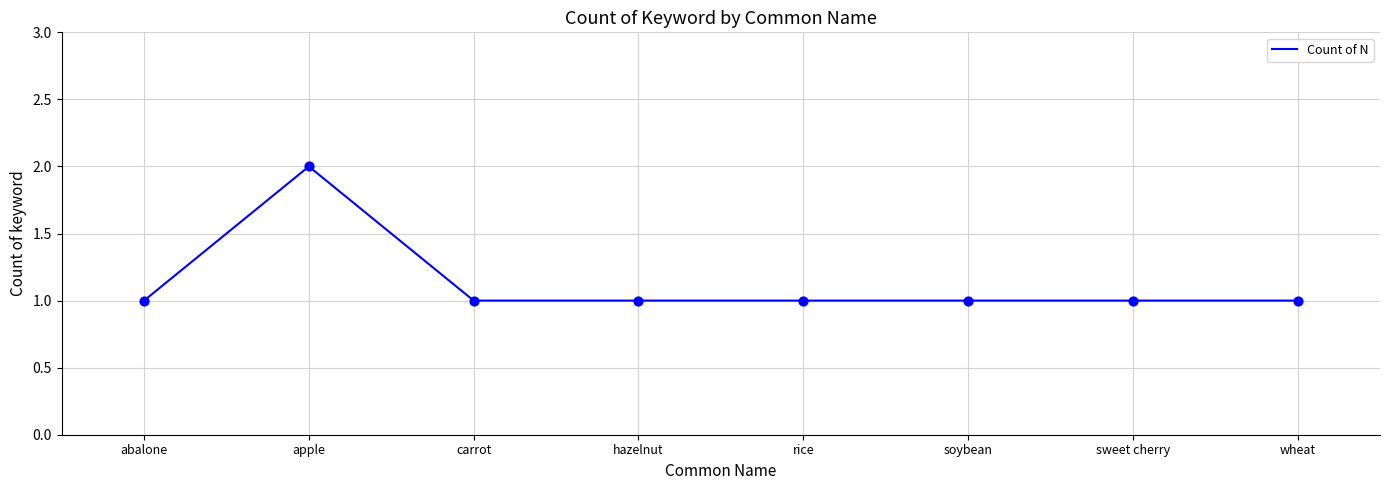

Approximately how many times larger is the value at carrot compared to apple?

0.5